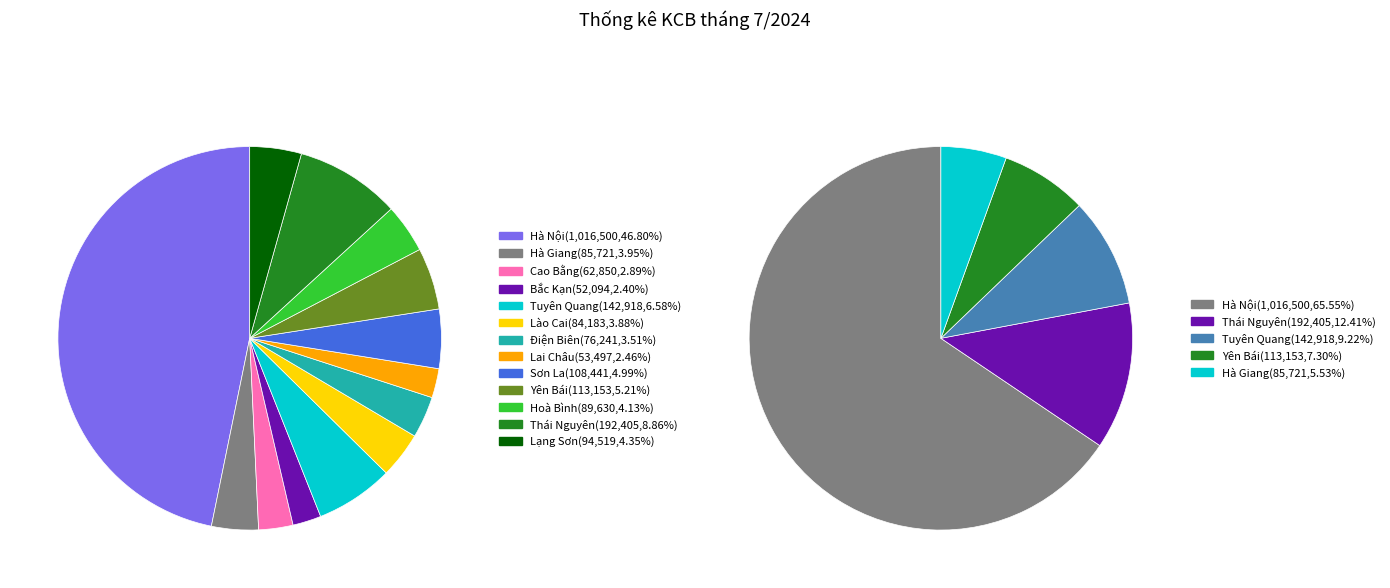

To the nearest percent, what percentage of the pie is Lào Cai?

4%